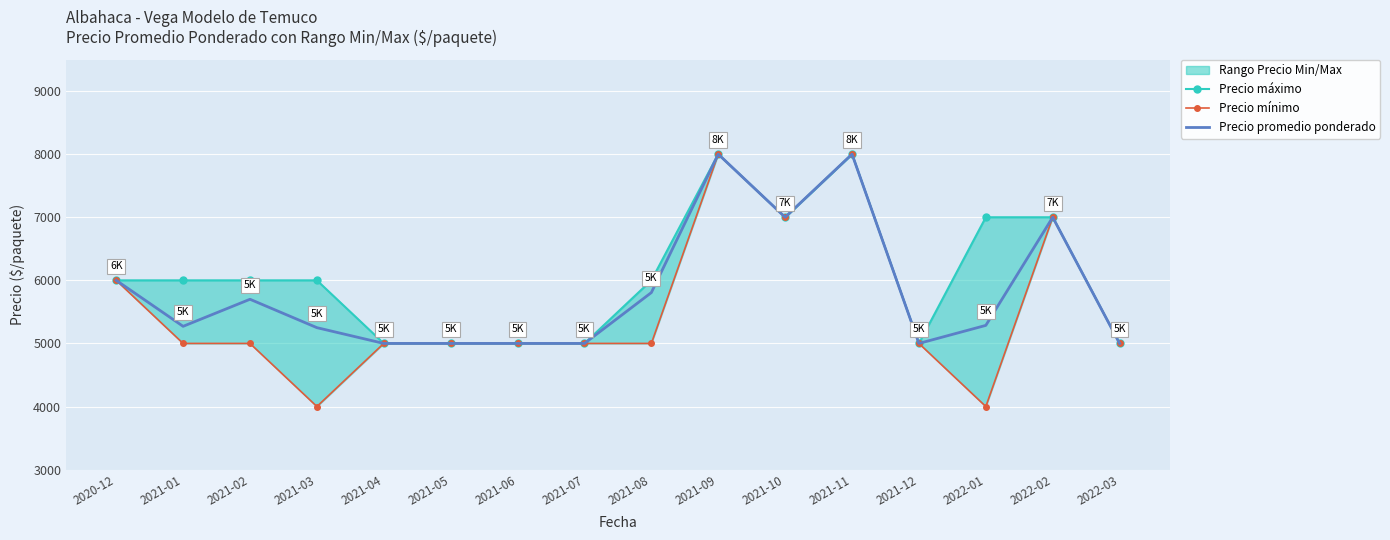

How many interior local valleys does the Precio mínimo series have?

3